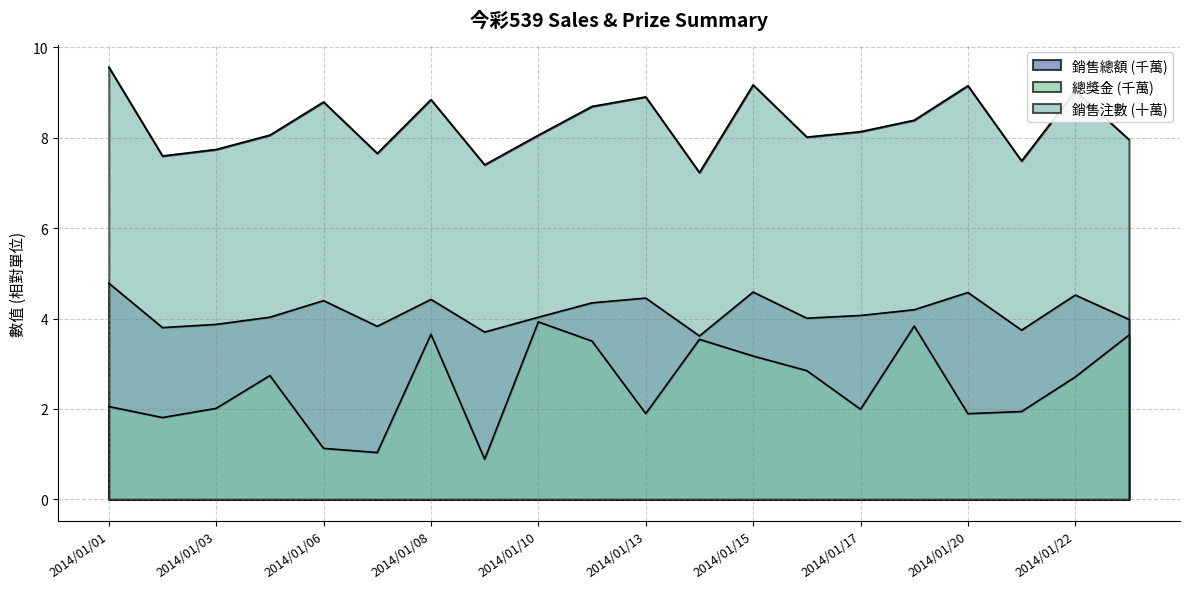

Rank the categories by 總獎金 value from highest to lowest.

2014/01/10, 2014/01/18, 2014/01/08, 2014/01/23, 2014/01/14, 2014/01/11, 2014/01/15, 2014/01/16, 2014/01/04, 2014/01/22, 2014/01/01, 2014/01/03, 2014/01/17, 2014/01/21, 2014/01/13, 2014/01/20, 2014/01/02, 2014/01/06, 2014/01/07, 2014/01/09